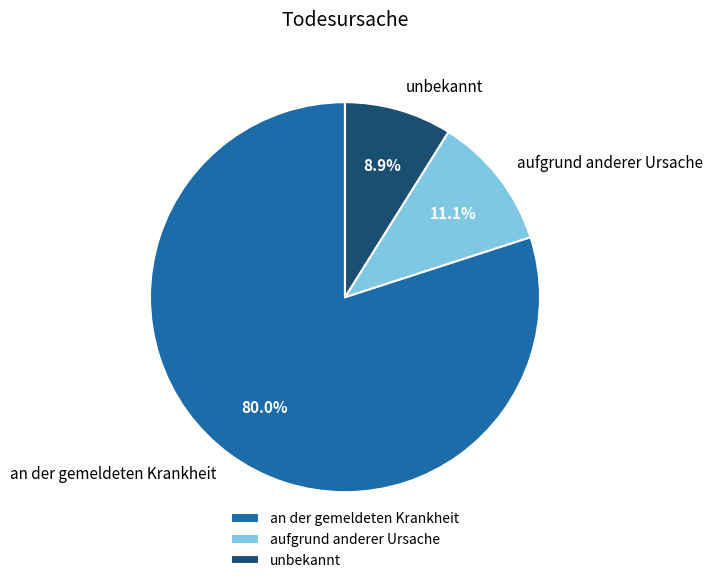

Combined, what portion of the pie is an der gemeldeten Krankheit and aufgrund anderer Ursache?

91.1%